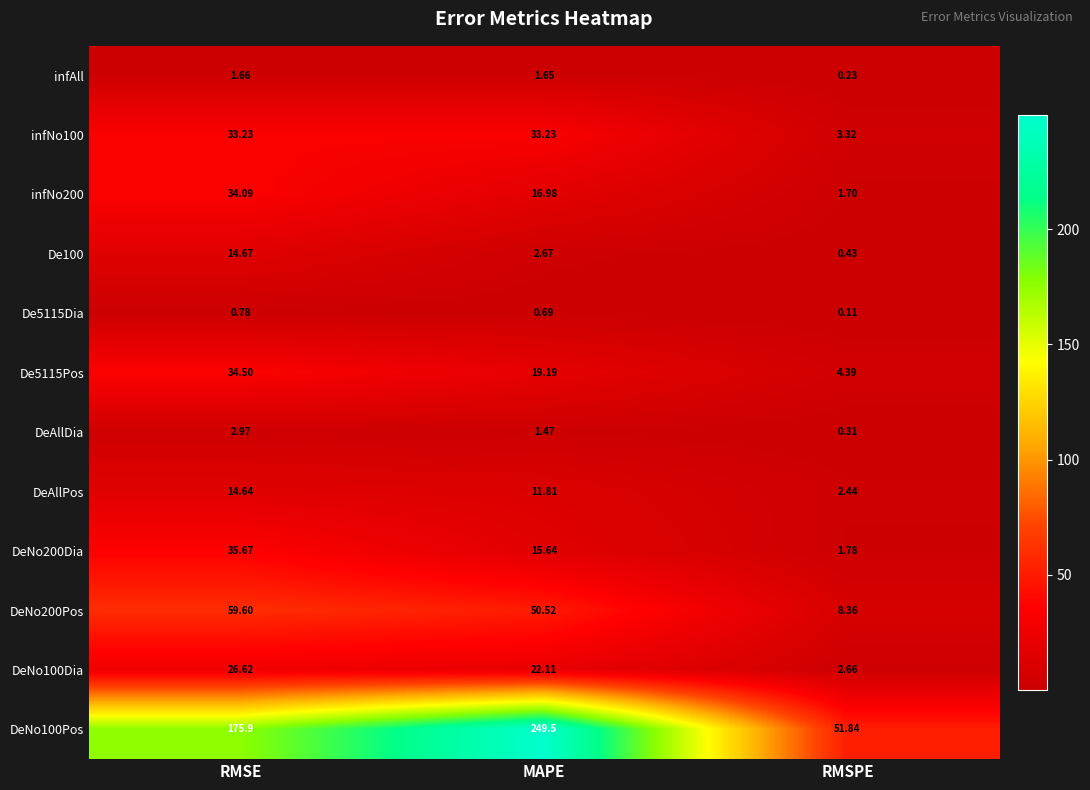

Is the value of infNo200 at RMSPE greater than the value of infAll at RMSPE?

Yes